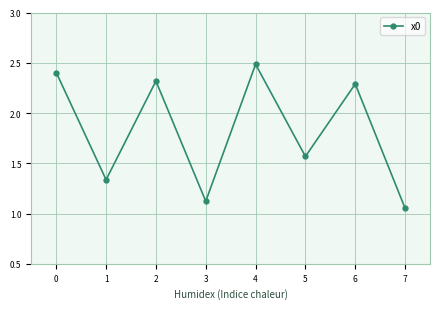

Which category has the highest value across all series?

4